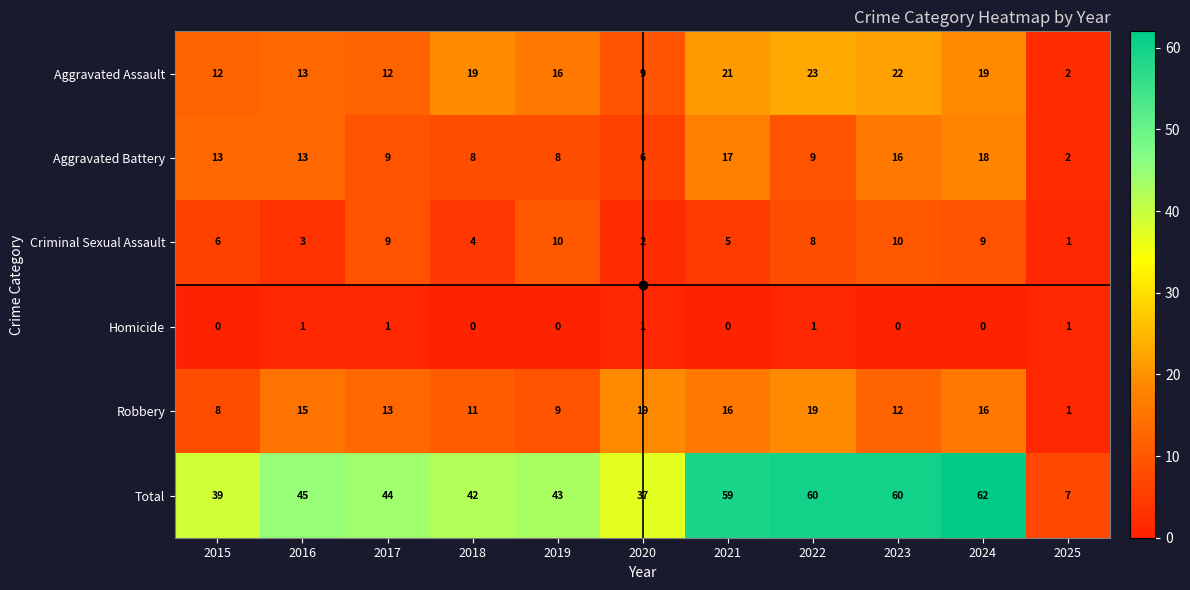

Between 2015 and 2016, which series saw the biggest shift?

Robbery